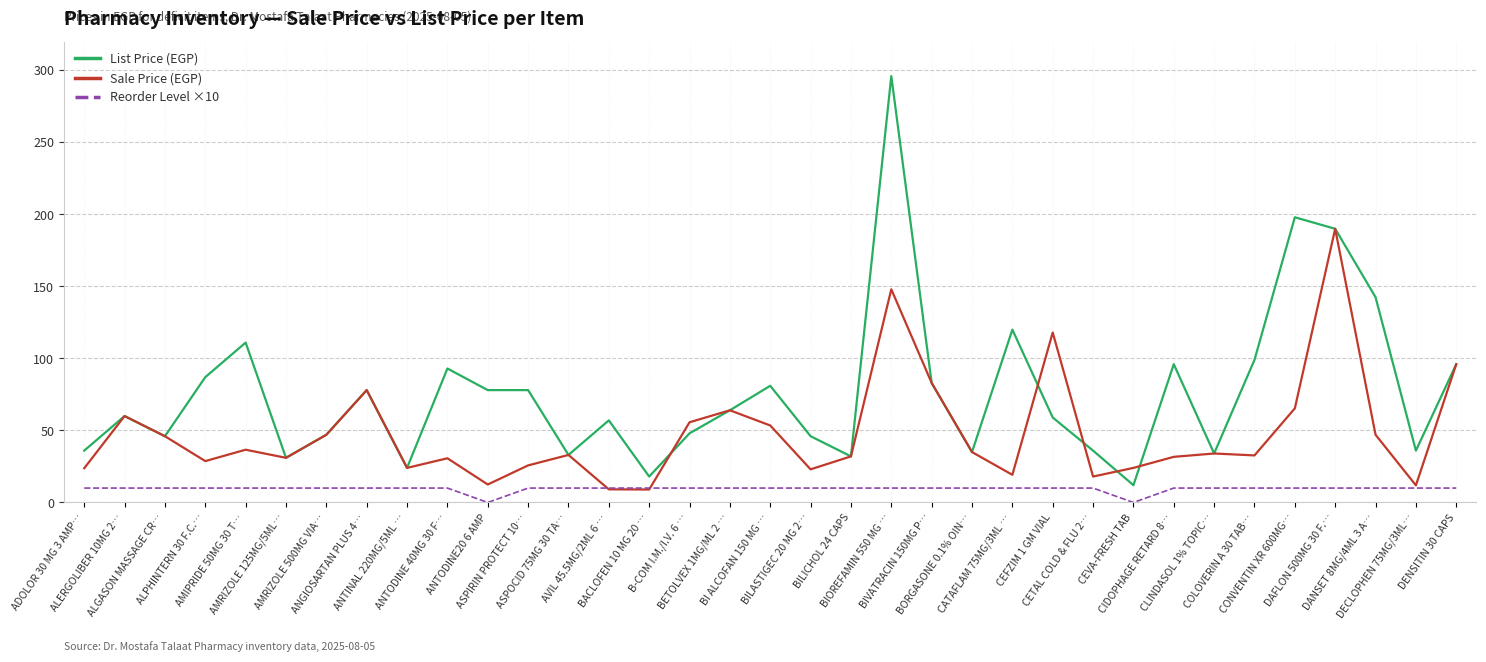

Rank the series by their average value, from lowest to highest.

Reorder Level ×10, Sale Price (EGP), List Price (EGP)